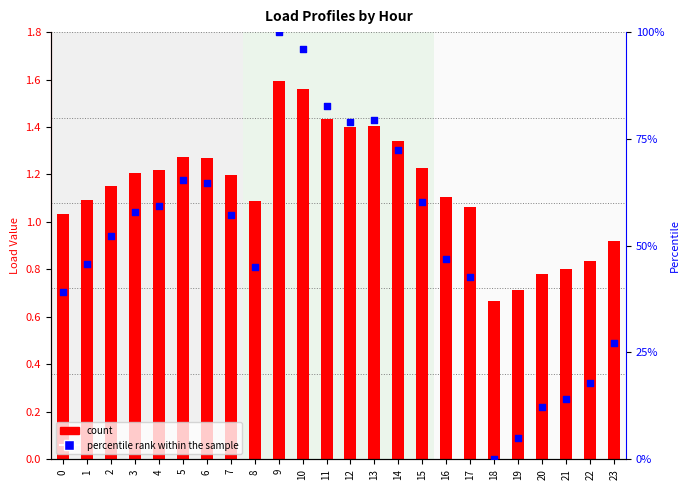

At which category is the sum across all series the highest?

9